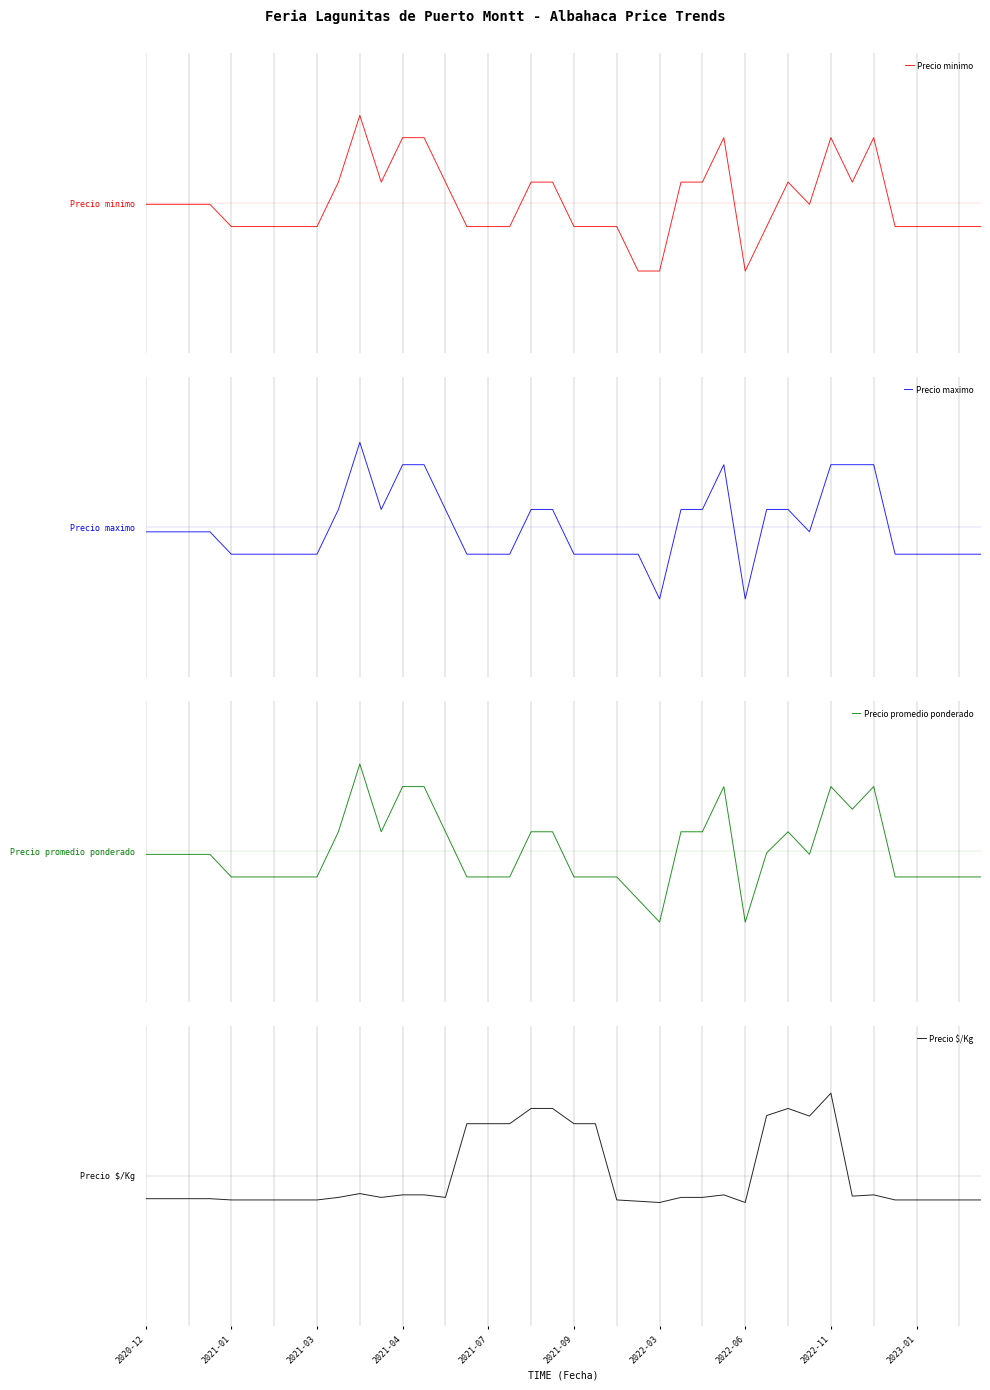

How many distinct data groups are displayed?

4